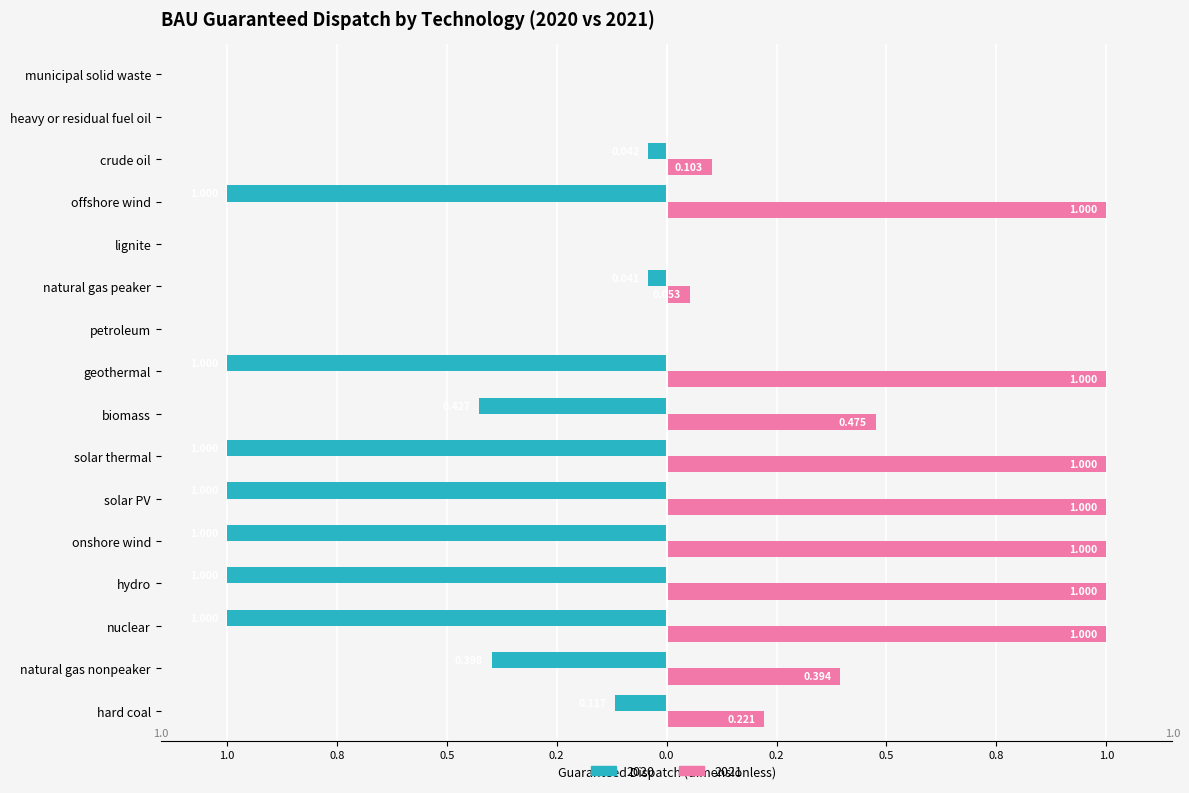

What is the label of the 8th bar from the left?

biomass